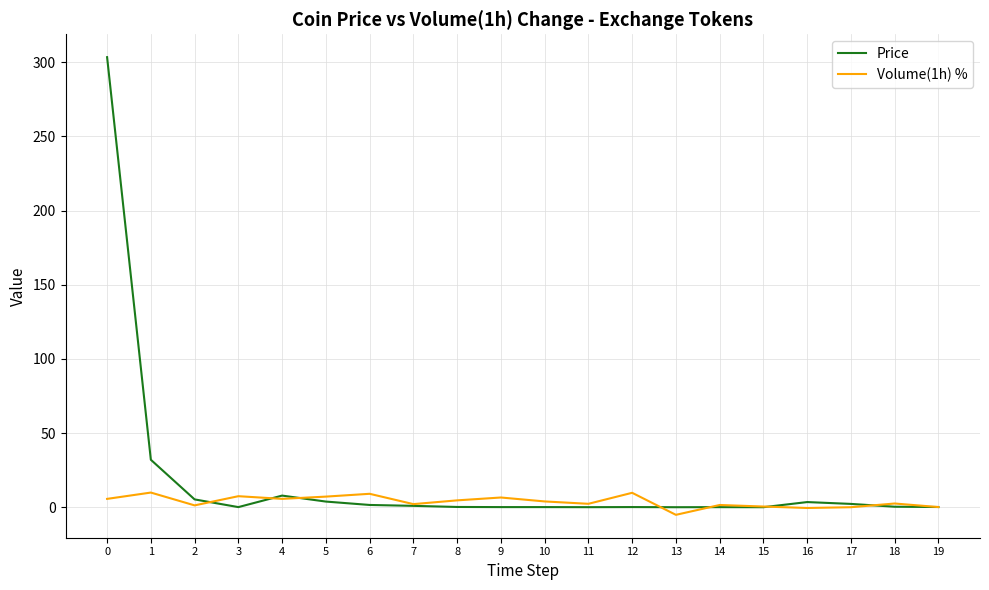

What is the spread (max minus min) of values at 13?

5.1